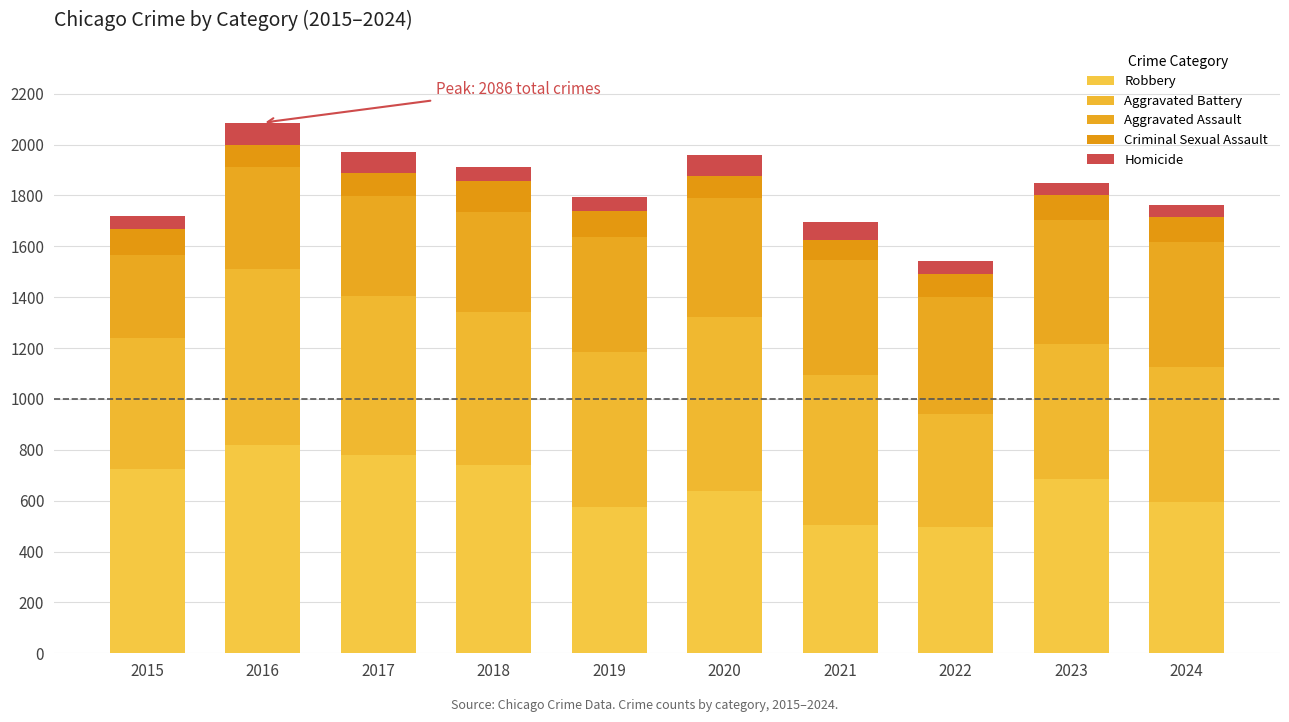

True or false: Aggravated Assault has a value of 458 at 2022.

True